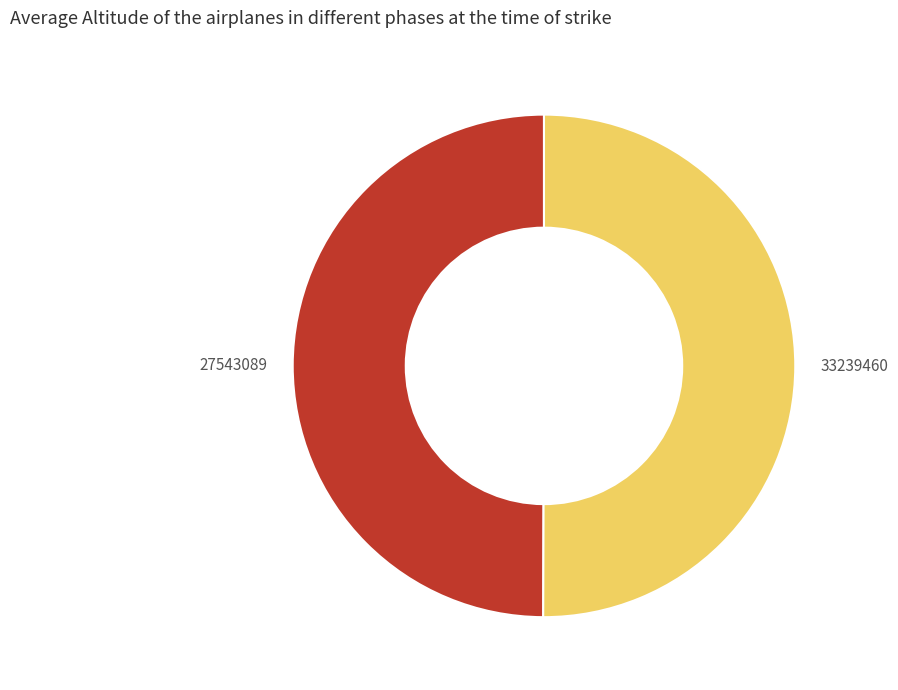

Approximately how many times larger is the value at 33239460 compared to 27543089?

1.0